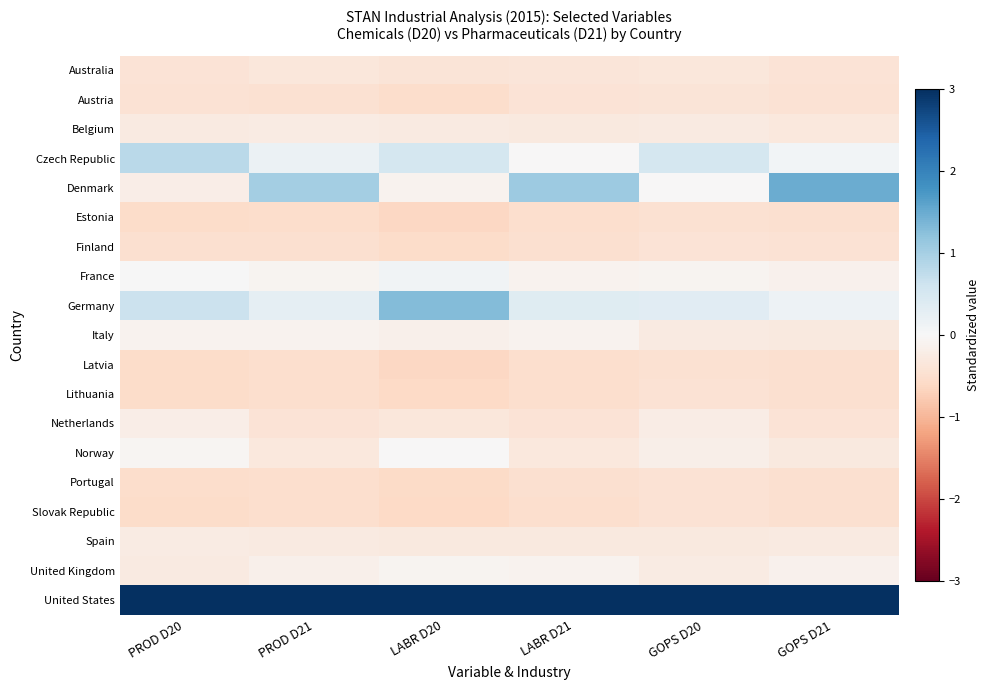

Reading left to right, list all the values displayed in this chart.

Australia: PROD D20=-0.4	PROD D21=-0.3	LABR D20=-0.4	LABR D21=-0.4	GOPS D20=-0.3	GOPS D21=-0.4
Austria: PROD D20=-0.4	PROD D21=-0.4	LABR D20=-0.5	LABR D21=-0.4	GOPS D20=-0.4	GOPS D21=-0.4
Belgium: PROD D20=-0.3	PROD D21=-0.2	LABR D20=-0.3	LABR D21=-0.3	GOPS D20=-0.3	GOPS D21=-0.3
Czech Republic: PROD D20=0.8	PROD D21=0.2	LABR D20=0.5	LABR D21=-0.0	GOPS D20=0.5	GOPS D21=0.1
Denmark: PROD D20=-0.2	PROD D21=1.0	LABR D20=-0.1	LABR D21=1.1	GOPS D20=-0.0	GOPS D21=1.5
Estonia: PROD D20=-0.6	PROD D21=-0.5	LABR D20=-0.6	LABR D21=-0.5	GOPS D20=-0.5	GOPS D21=-0.5
Finland: PROD D20=-0.5	PROD D21=-0.5	LABR D20=-0.6	LABR D21=-0.5	GOPS D20=-0.4	GOPS D21=-0.4
France: PROD D20=0.0	PROD D21=-0.1	LABR D20=0.1	LABR D21=-0.1	GOPS D20=-0.1	GOPS D21=-0.1
Germany: PROD D20=0.6	PROD D21=0.3	LABR D20=1.3	LABR D21=0.4	GOPS D20=0.4	GOPS D21=0.1
Italy: PROD D20=-0.1	PROD D21=-0.1	LABR D20=-0.2	LABR D21=-0.1	GOPS D20=-0.3	GOPS D21=-0.3
Latvia: PROD D20=-0.6	PROD D21=-0.5	LABR D20=-0.6	LABR D21=-0.5	GOPS D20=-0.5	GOPS D21=-0.5
Lithuania: PROD D20=-0.5	PROD D21=-0.5	LABR D20=-0.6	LABR D21=-0.5	GOPS D20=-0.4	GOPS D21=-0.5
Netherlands: PROD D20=-0.2	PROD D21=-0.4	LABR D20=-0.3	LABR D21=-0.4	GOPS D20=-0.2	GOPS D21=-0.4
Norway: PROD D20=-0.1	PROD D21=-0.3	LABR D20=-0.0	LABR D21=-0.3	GOPS D20=-0.2	GOPS D21=-0.3
Portugal: PROD D20=-0.5	PROD D21=-0.5	LABR D20=-0.6	LABR D21=-0.5	GOPS D20=-0.4	GOPS D21=-0.5
Slovak Republic: PROD D20=-0.5	PROD D21=-0.5	LABR D20=-0.6	LABR D21=-0.5	GOPS D20=-0.4	GOPS D21=-0.5
Spain: PROD D20=-0.2	PROD D21=-0.3	LABR D20=-0.3	LABR D21=-0.3	GOPS D20=-0.3	GOPS D21=-0.3
United Kingdom: PROD D20=-0.3	PROD D21=-0.2	LABR D20=-0.1	LABR D21=-0.1	GOPS D20=-0.3	GOPS D21=-0.1
United States: PROD D20=3.9	PROD D21=3.9	LABR D20=3.8	LABR D21=3.9	GOPS D20=4.1	GOPS D21=3.8